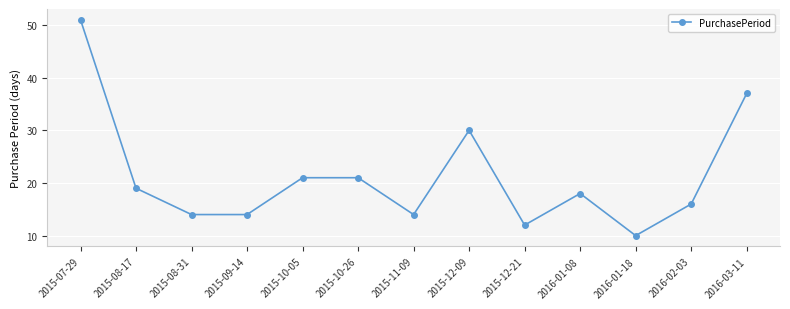

What is the average value?

21